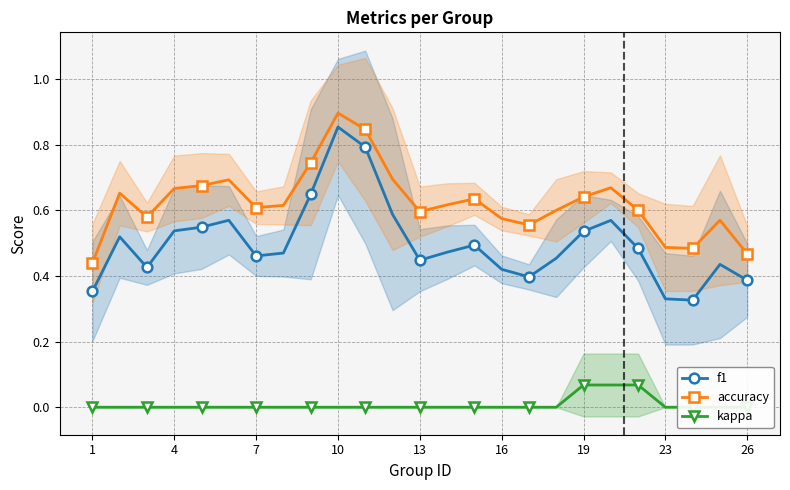

True or false: accuracy has more than 2 interior local peaks.

True